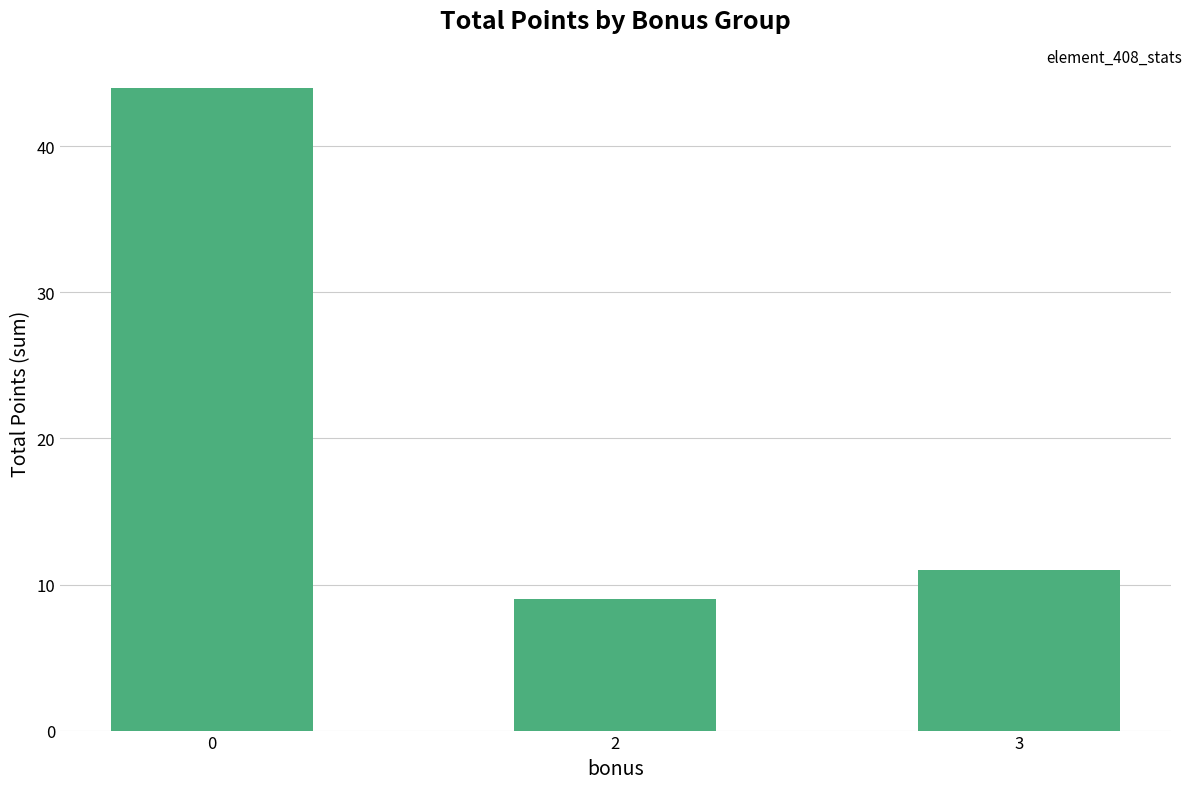

What is the difference between the values at 2 and 0?

35